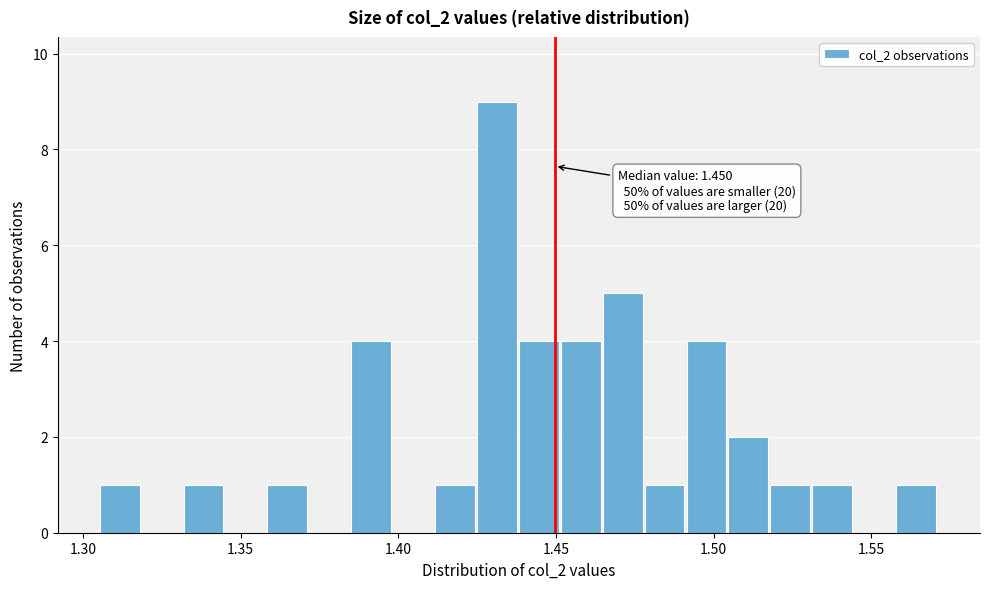

Read against the x-axis, roughly where is the centre of the tallest bar?

1.430